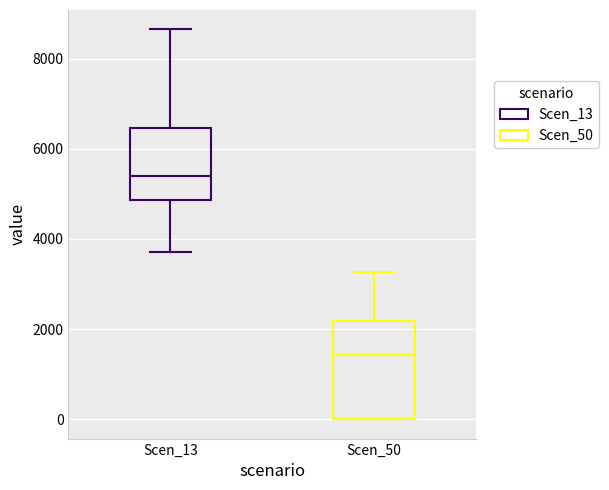

Where is the lower edge of the box for Scen_13 on the y-axis? The values are not printed on the chart, so give them approximately, as read against the axis.

4800